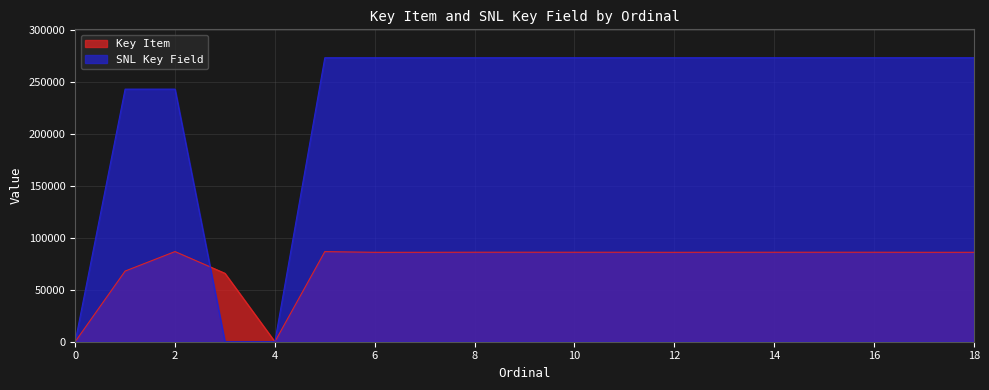

Is it true that SNL Key Field equals 273596 at 16?

True